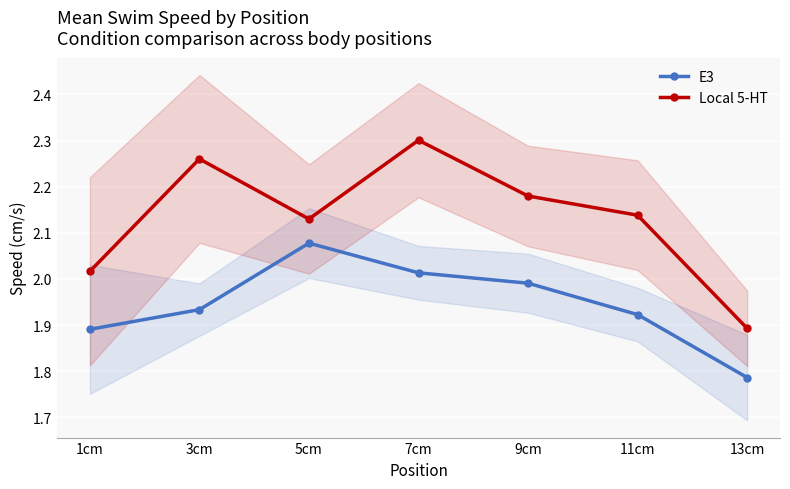

True or false: E3 and Local 5-HT cross at least once.

False